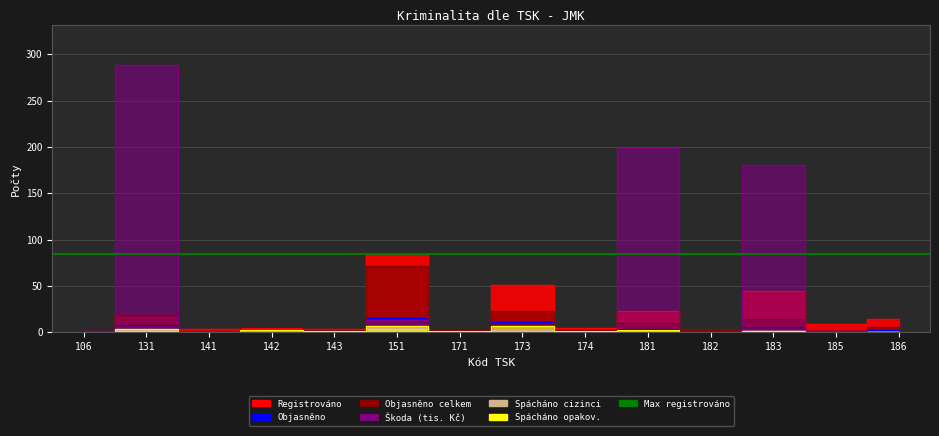

True or false: Spácháno cizinci has more than 2 interior local peaks.

True